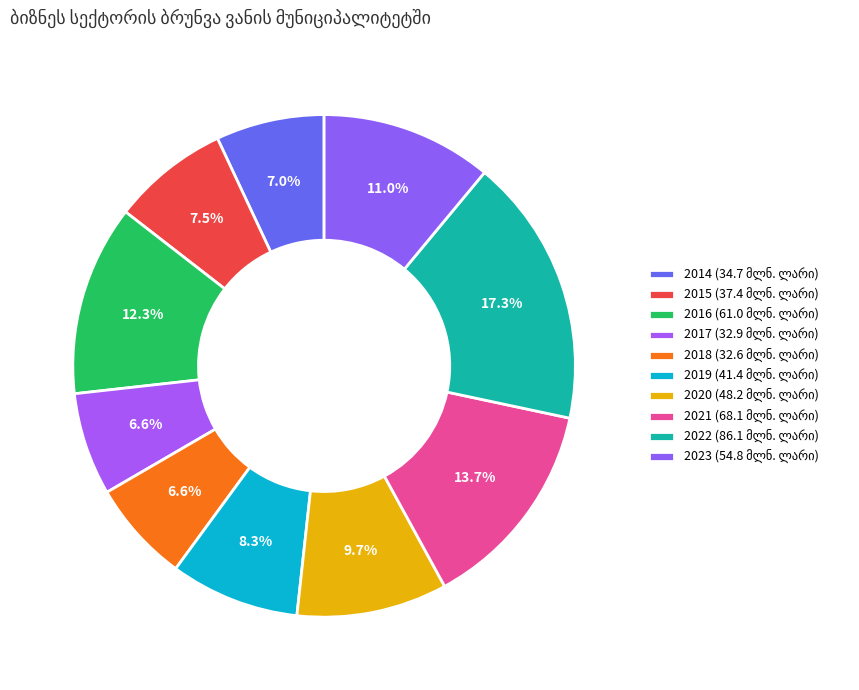

How many slices are in this pie chart?

10